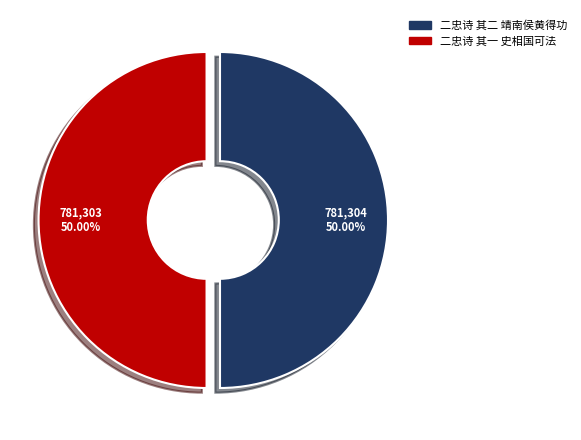

What percentage is NOT represented by 二忠诗 其二 靖南侯黄得功?

50.0%